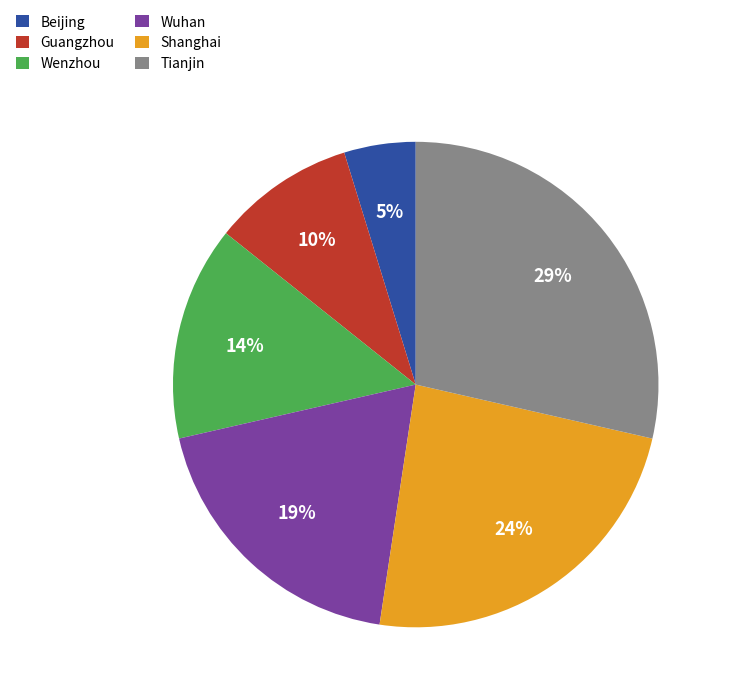

What percentage is the Guangzhou slice, to the nearest percent?

10%